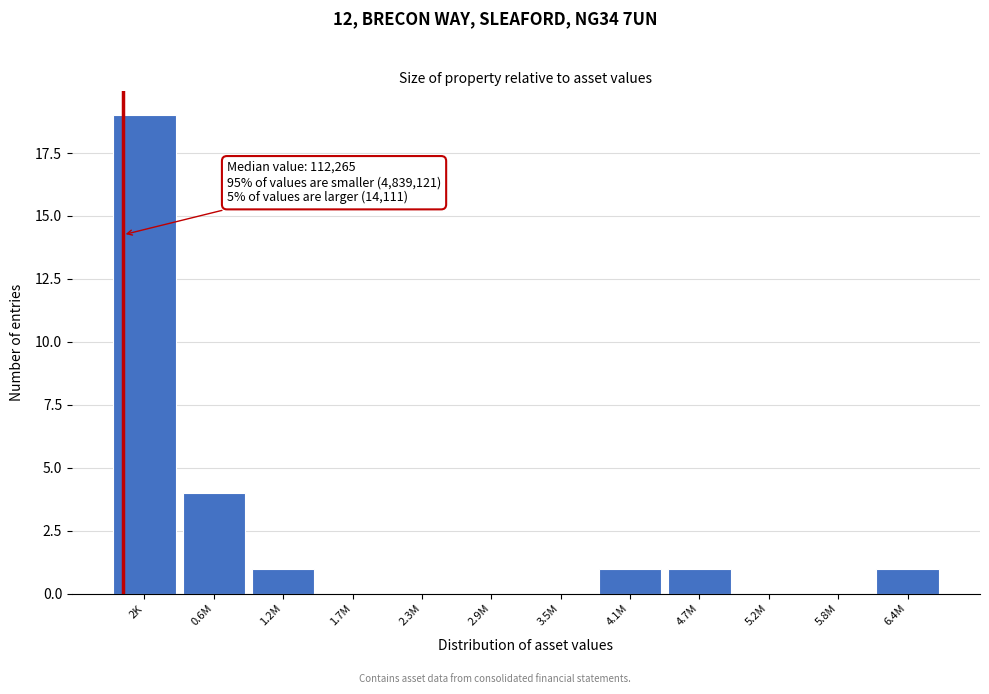

Reading left to right, list all the values displayed in this chart.

2K=19	0.6M=4	1.2M=1	1.7M=0	2.3M=0	2.9M=0	3.5M=0	4.1M=1	4.7M=1	5.2M=0	5.8M=0	6.4M=1